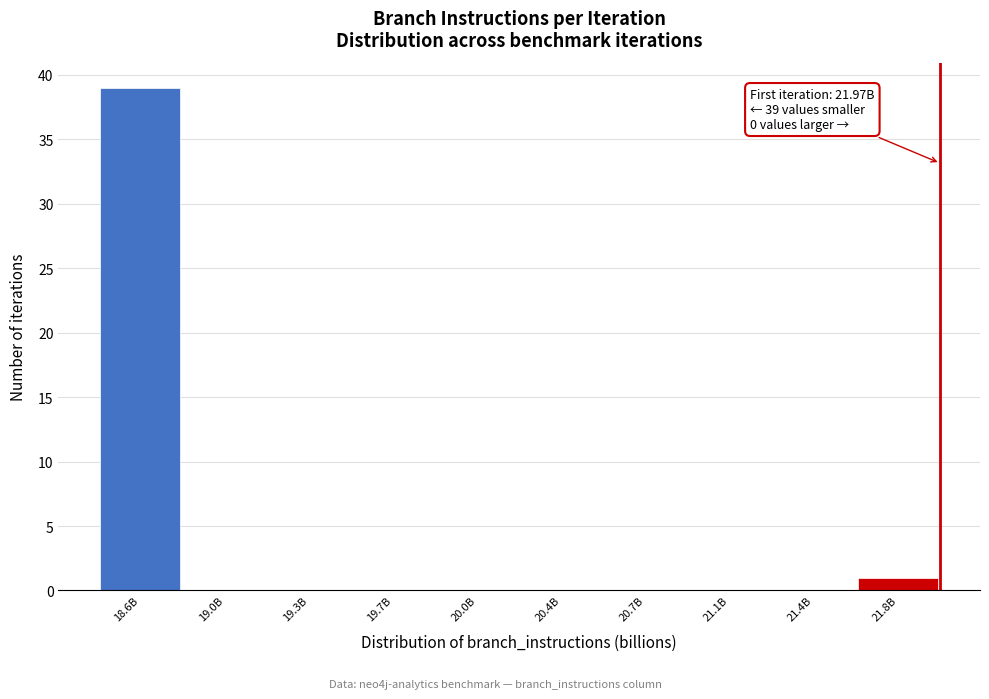

Reading left to right, extract all data points from this chart.

18.6B=39	19.0B=0	19.3B=0	19.7B=0	20.0B=0	20.4B=0	20.7B=0	21.1B=0	21.4B=0	21.8B=1